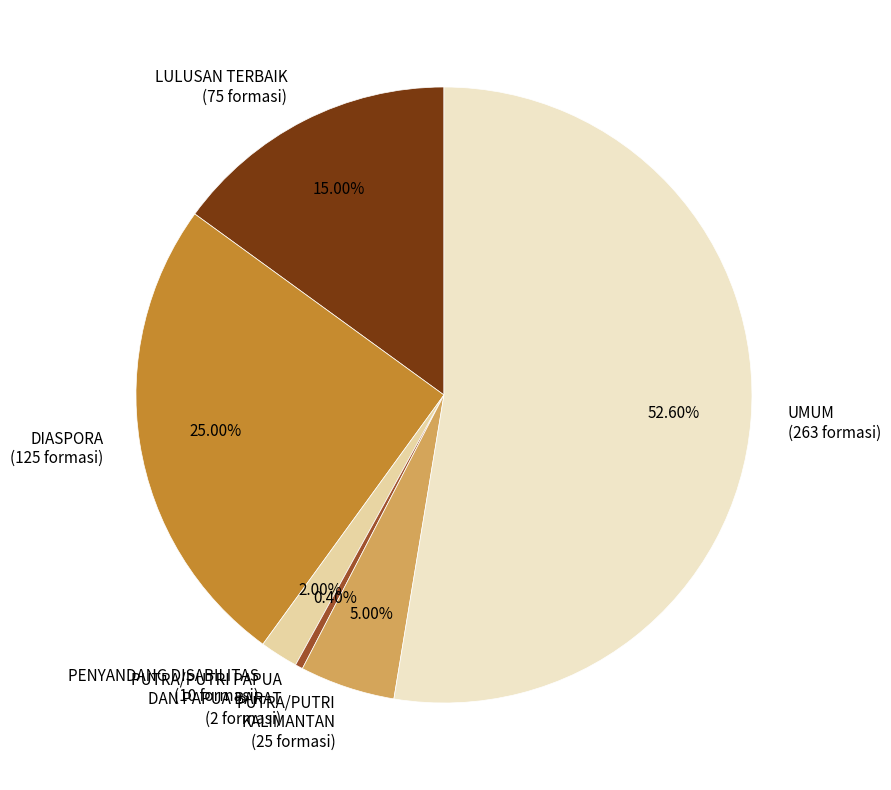

Which slice represents more than half of the pie?

UMUM (263 formasi)